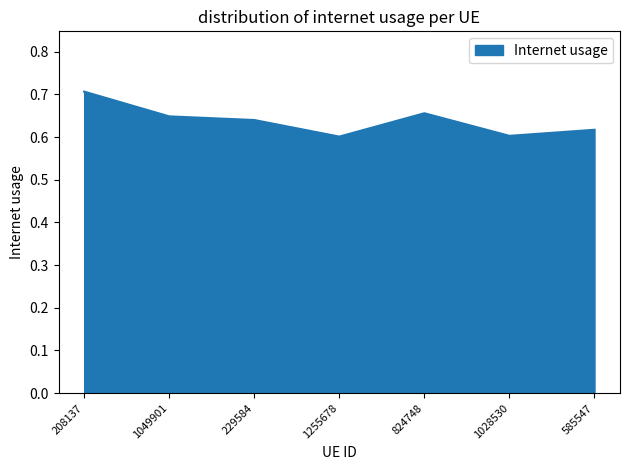

The chart shows a value of 0.7 at 824748. True or false?

True